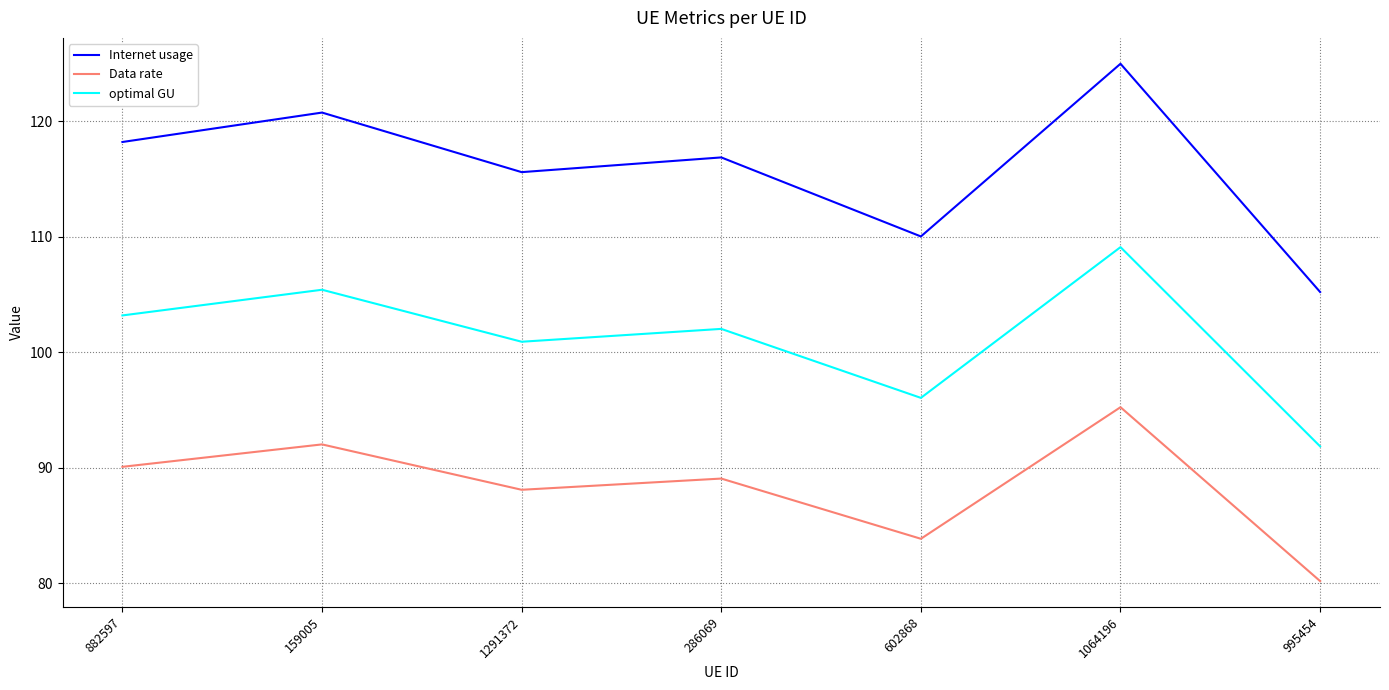

Rank the categories by Internet usage value from highest to lowest.

1064196, 159005, 882597, 286069, 1291372, 602868, 995454